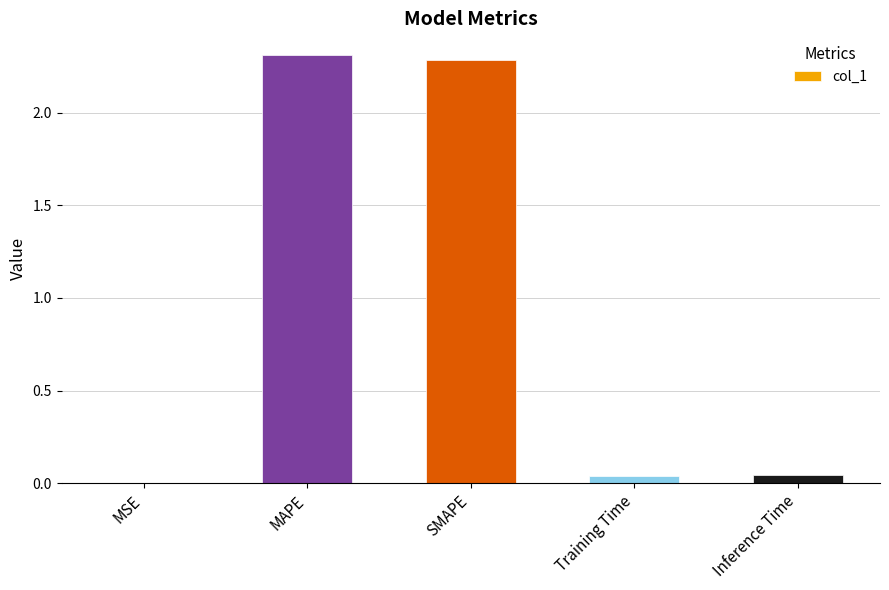

What is the sum of all values?

4.7